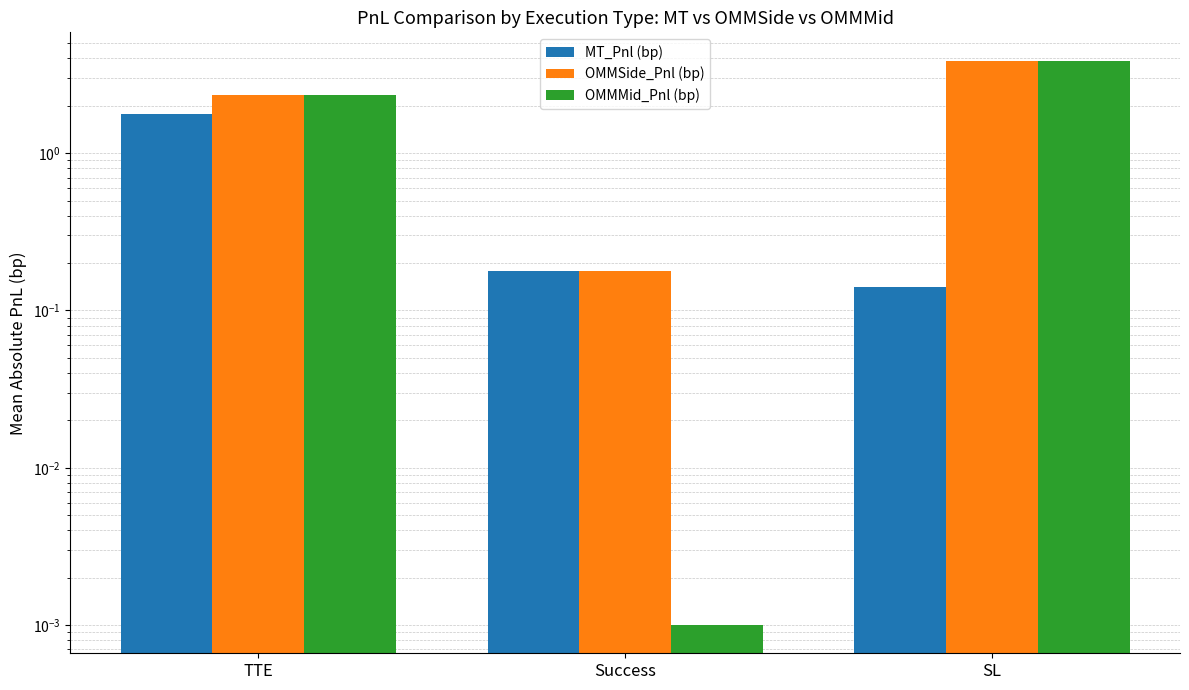

True or false: OMMMid_Pnl (bp) has a value of 0.0 at Success.

False